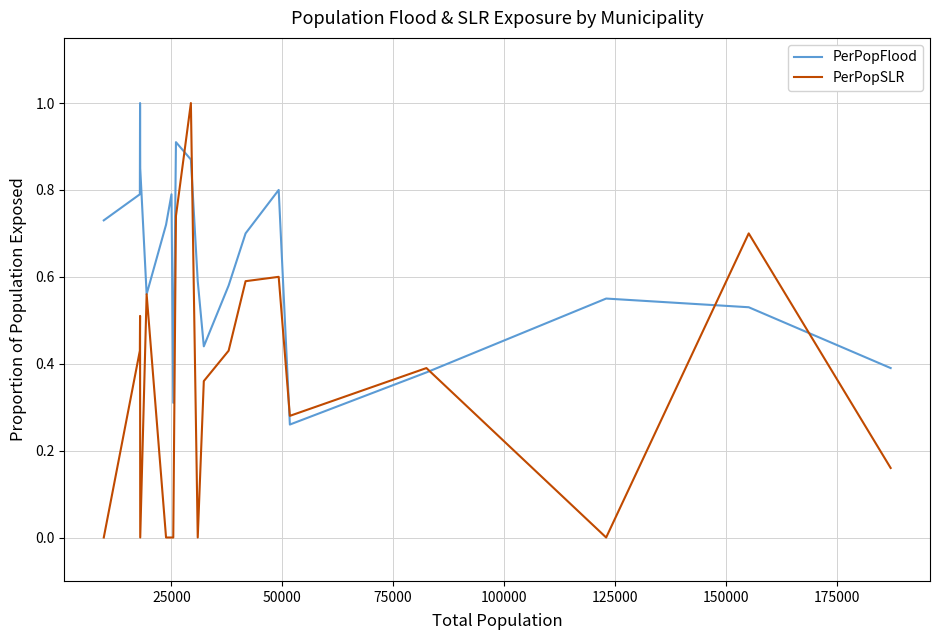

Which series has the largest range (max minus min)?

PerPopSLR